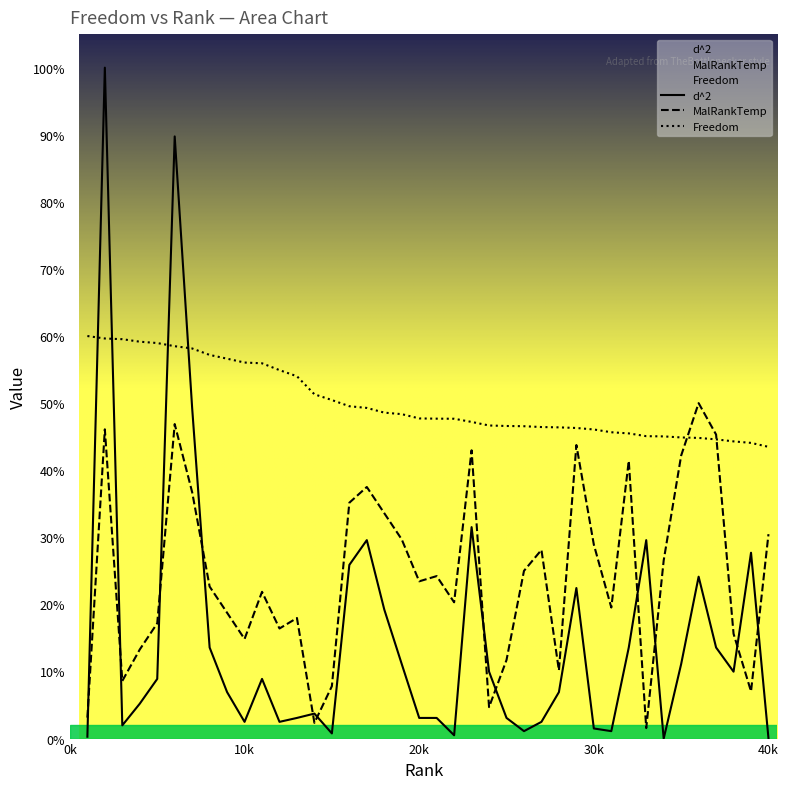

What are all the series names shown in the legend?

d^2, MalRankTemp, Freedom